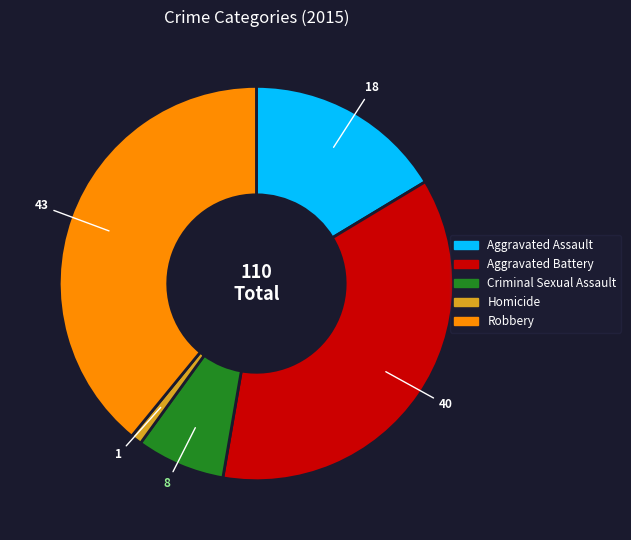

Does Criminal Sexual Assault account for over 50% of the chart?

No